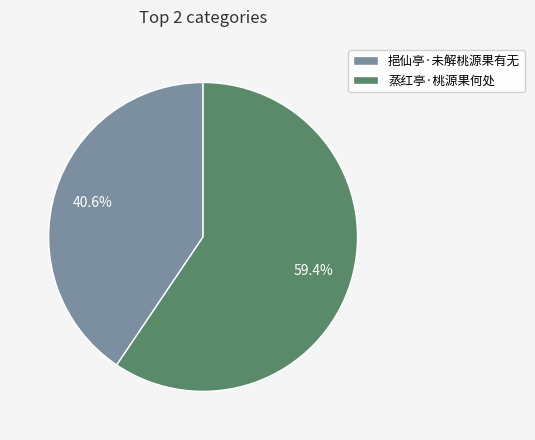

Does any single category account for the majority?

Yes